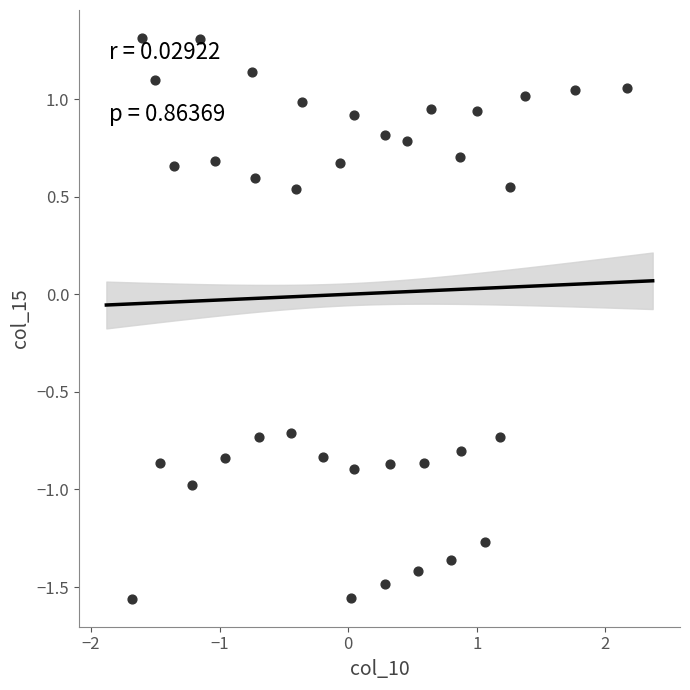

What is the range of X values (max minus min)?

3.8